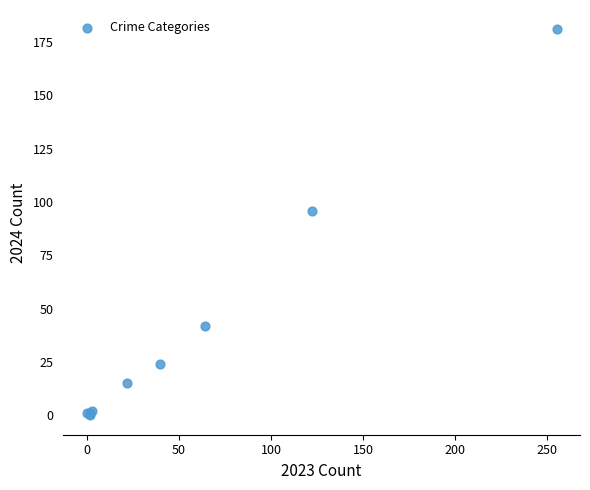

What Y value in the scatter plot is closest to 90?

96